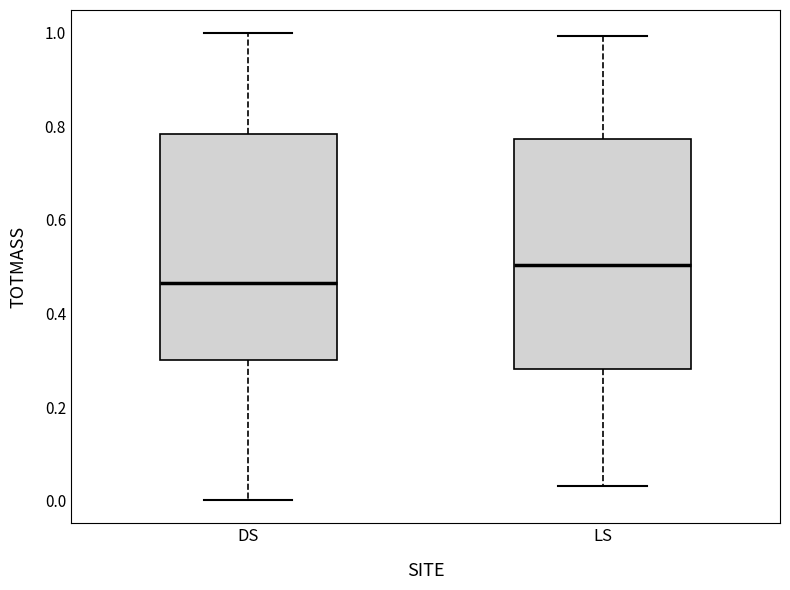

Reading left to right, read every box against the y-axis: the position of its median line, the range the box covers, and the ends of its whiskers. The values are not printed on the chart, so give them approximately, as read against the axis.

DS: median 0.46, box 0.30 to 0.78, whiskers 0.00 to 1.00
LS: median 0.50, box 0.28 to 0.78, whiskers 0.04 to 1.00